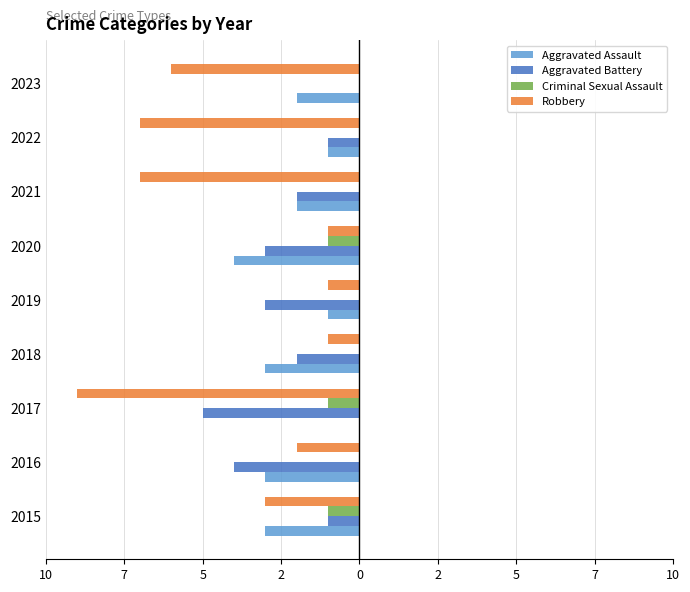

What are all the series names shown in the legend?

Aggravated Assault, Aggravated Battery, Criminal Sexual Assault, Robbery